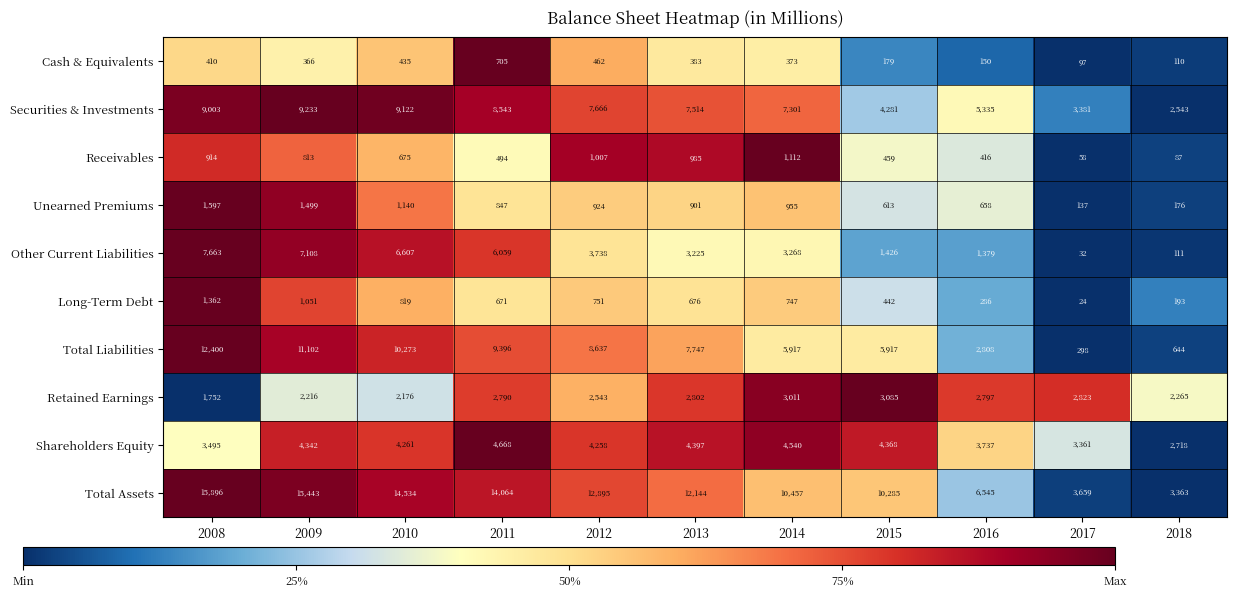

What is the total value across all series at 2008?

54492